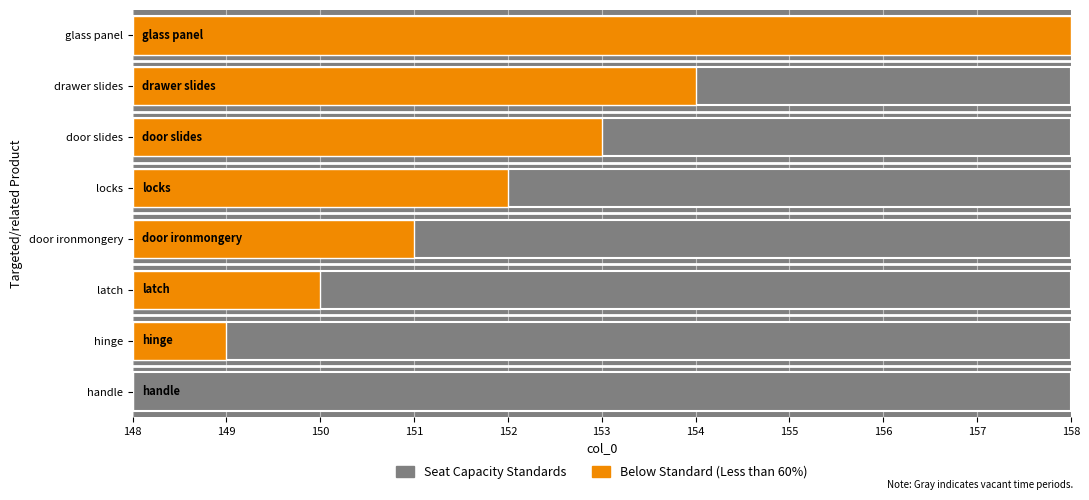

What is the change in value from handle to hinge?

+1